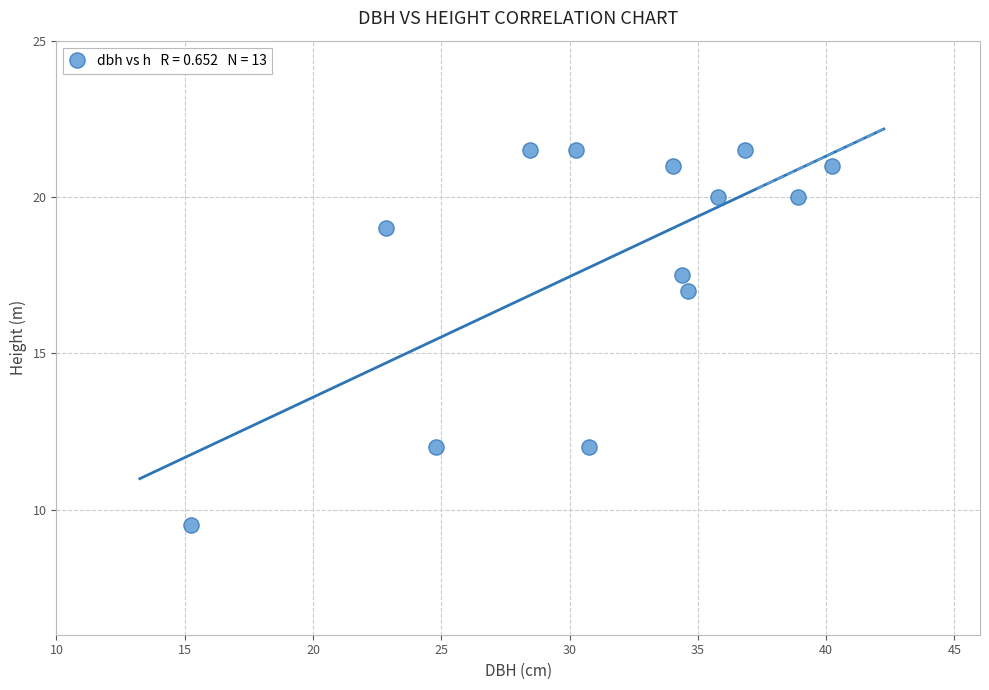

What Y value in the scatter plot is closest to 15?

17.0